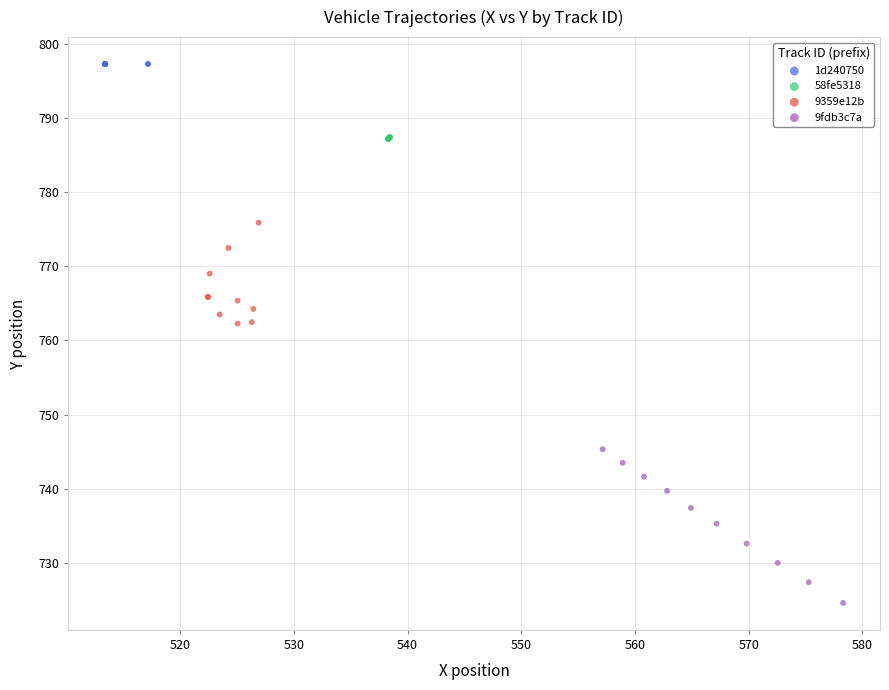

Which series reaches the maximum Y coordinate?

1d240750